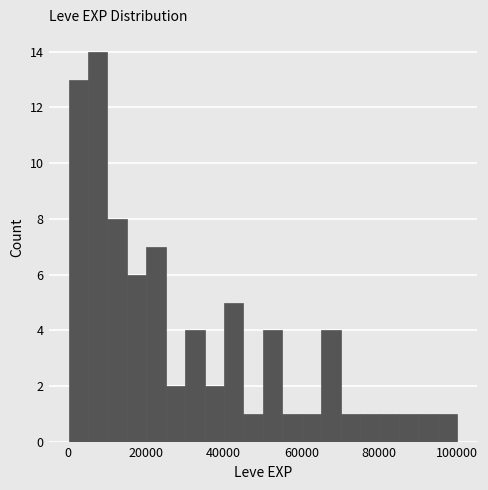

Read against the x-axis, roughly where is the centre of the tallest bar?

8000